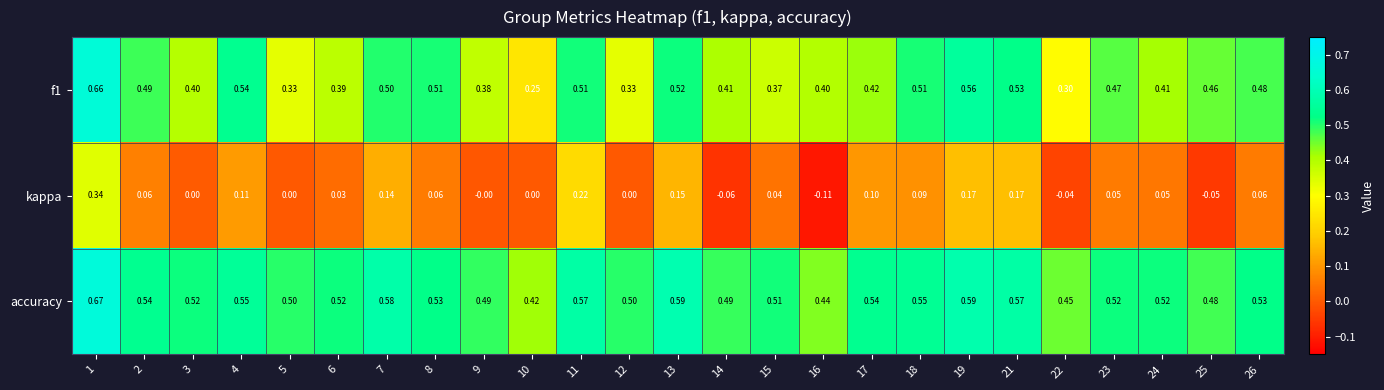

How many series are shown in this chart?

3